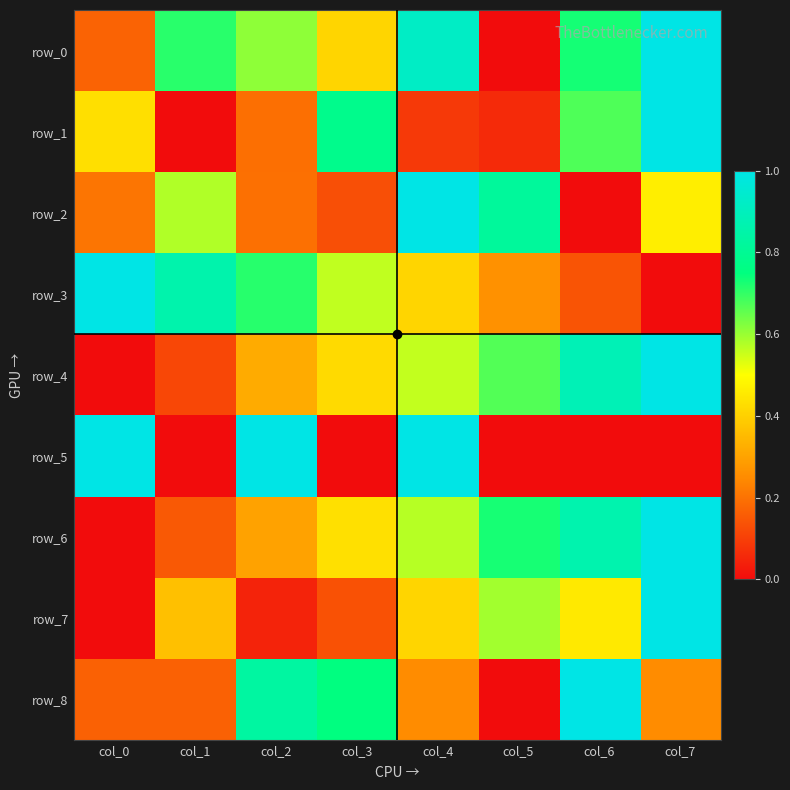

At how many categories does at least one series exceed 0?

8